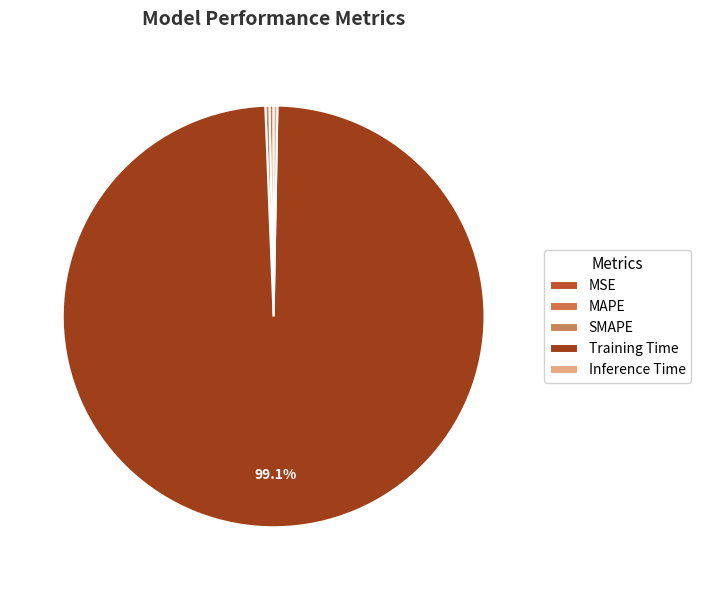

Count the number of slices in the pie.

5